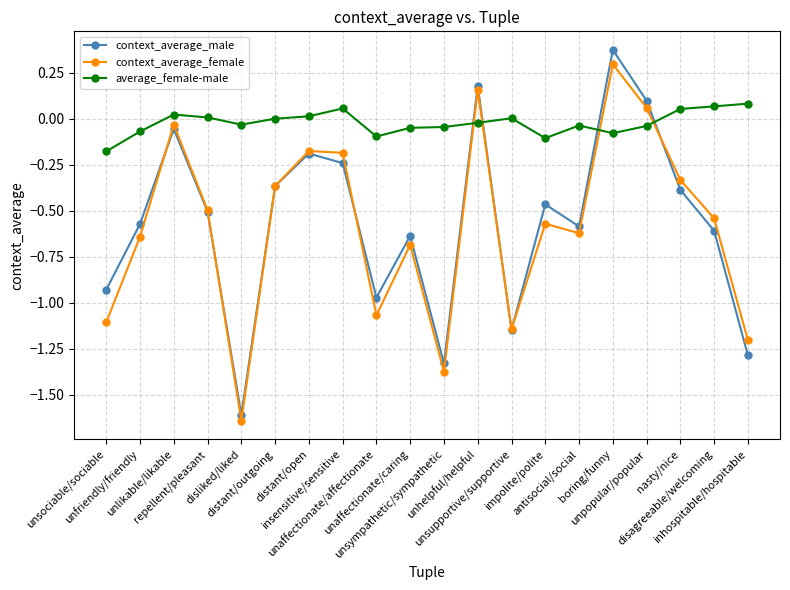

What is the spread (max minus min) of values at unaffectionate/caring?

0.6